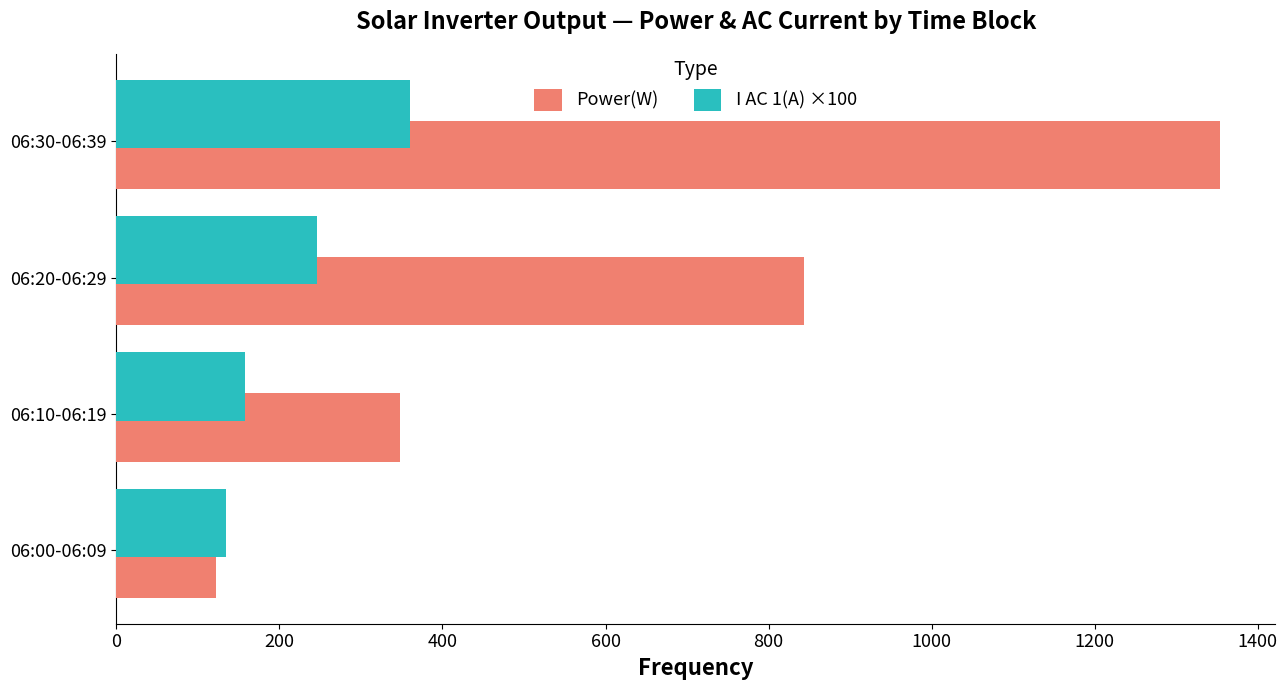

What is the average value of the I AC 1(A) ×100 series?

224.8